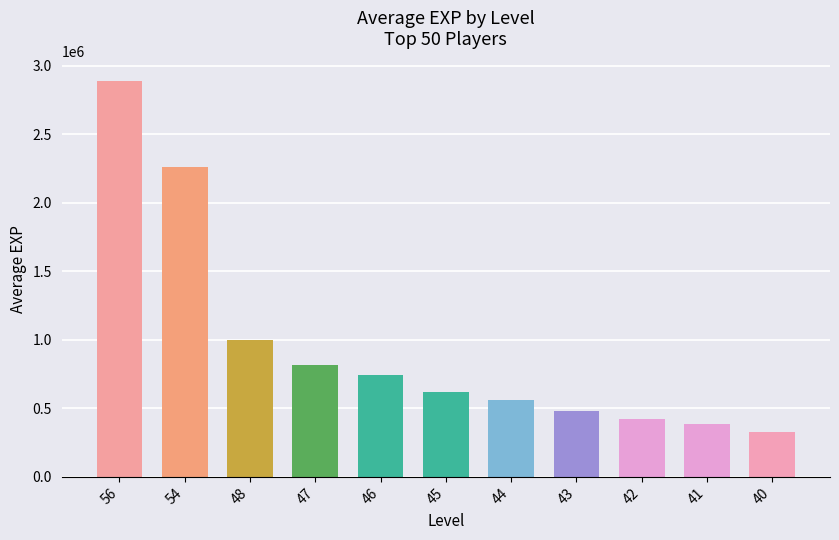

The value at 54 is 2265585. True or false?

True